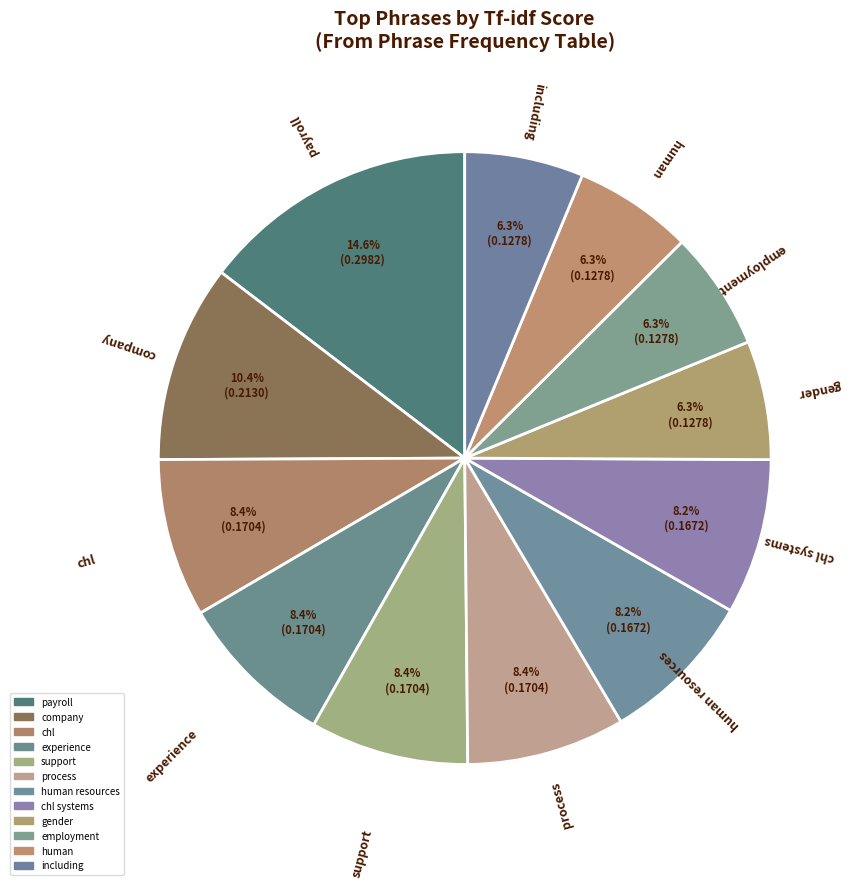

Rank the categories by value from highest to lowest.

payroll, company, chl, experience, support, process, human resources, chl systems, gender, employment, human, including